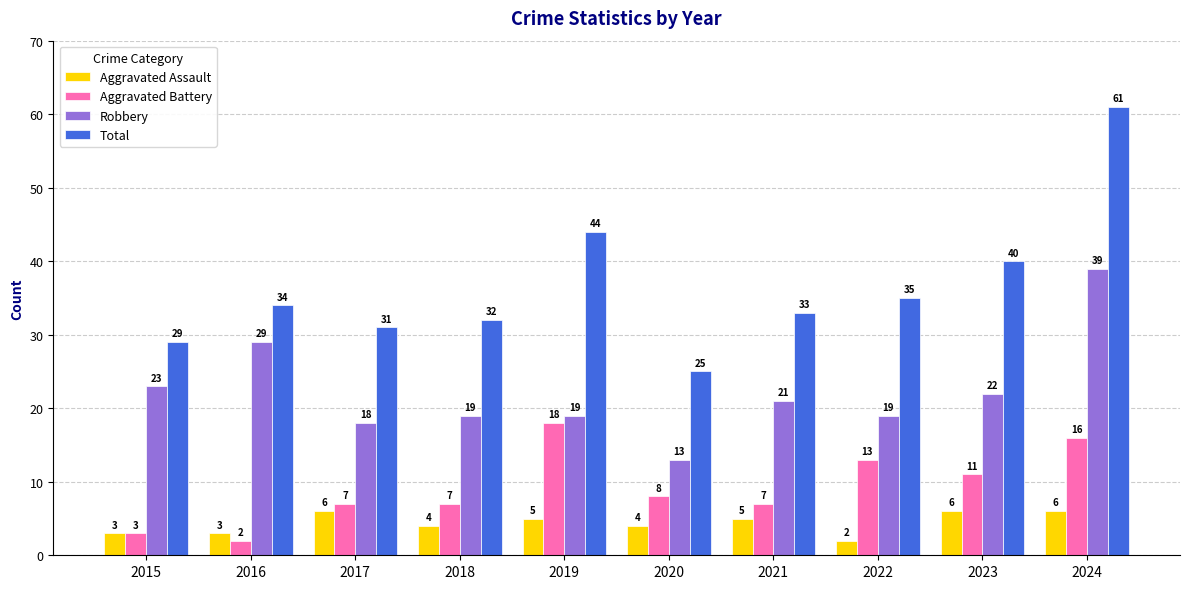

The value of Robbery at 2016 is 29. True or false?

True